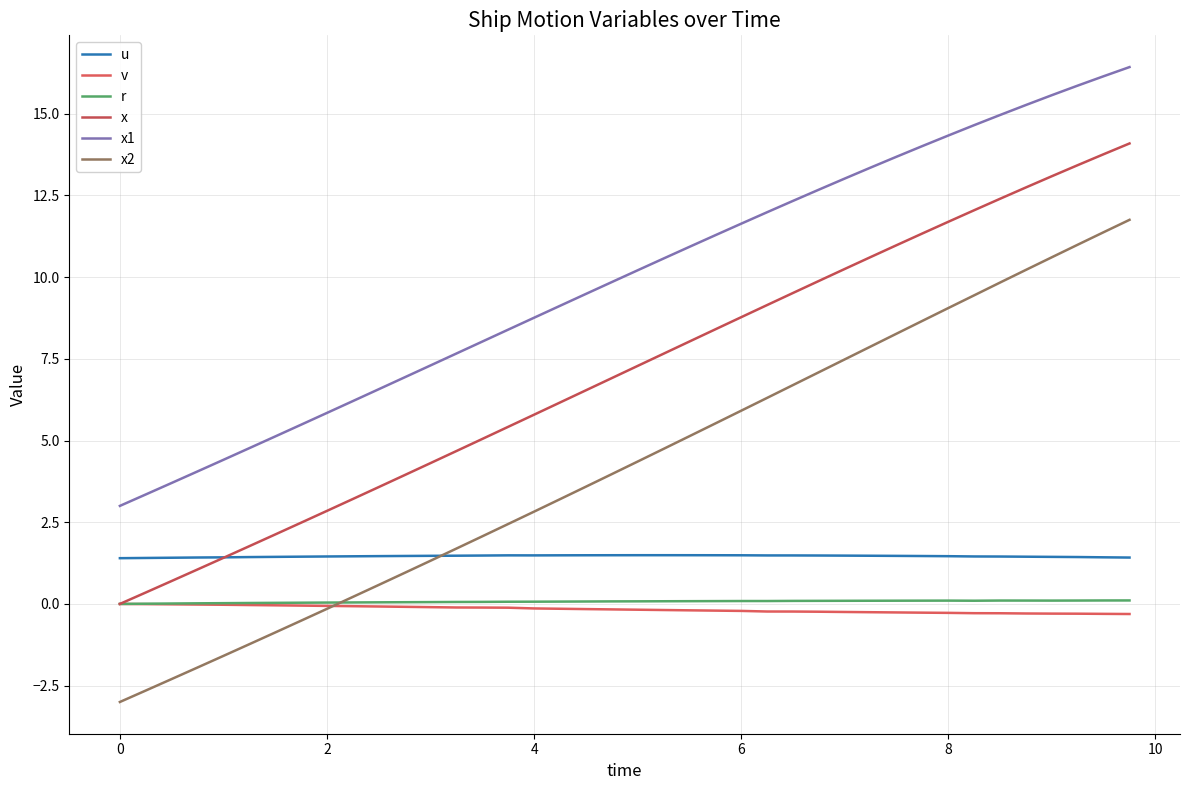

Does the chart display data point markers on the line(s)?

No